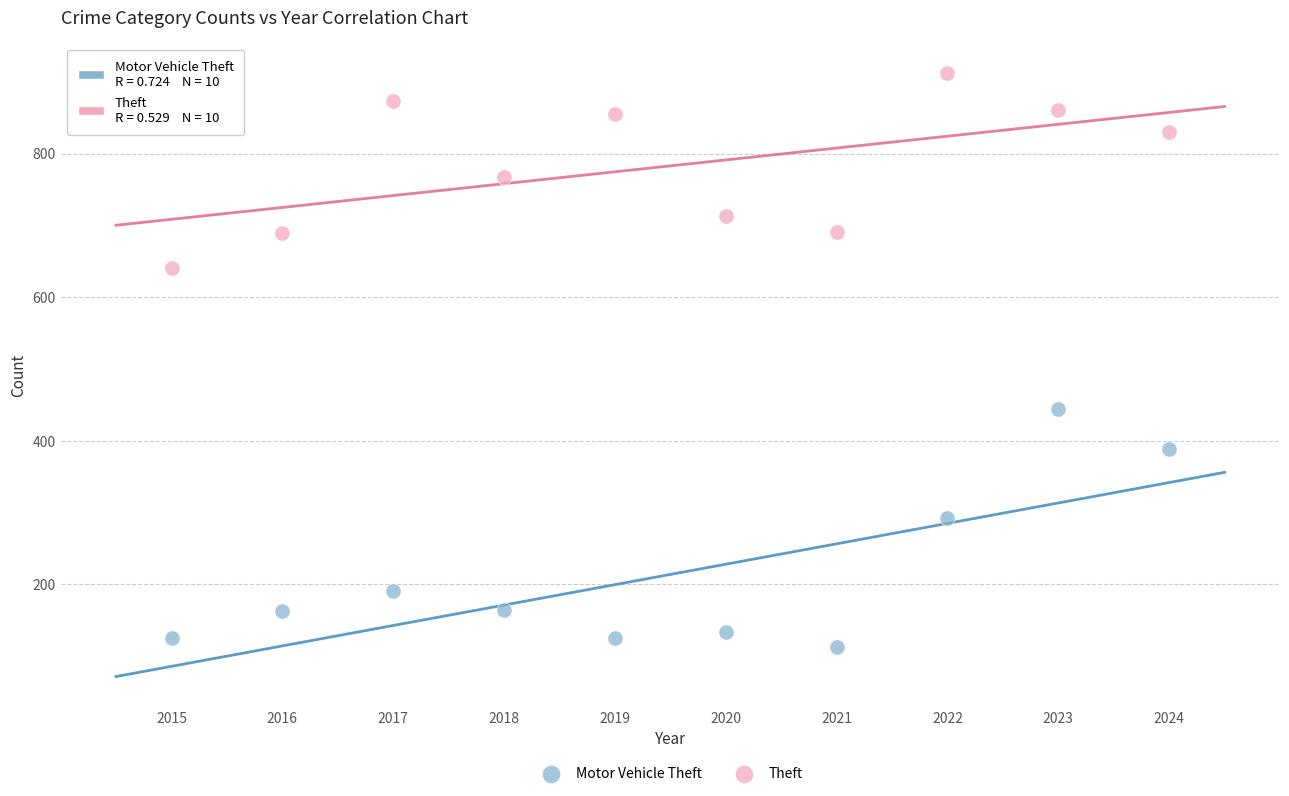

Which series has the widest spread of Y values?

Motor Vehicle Theft